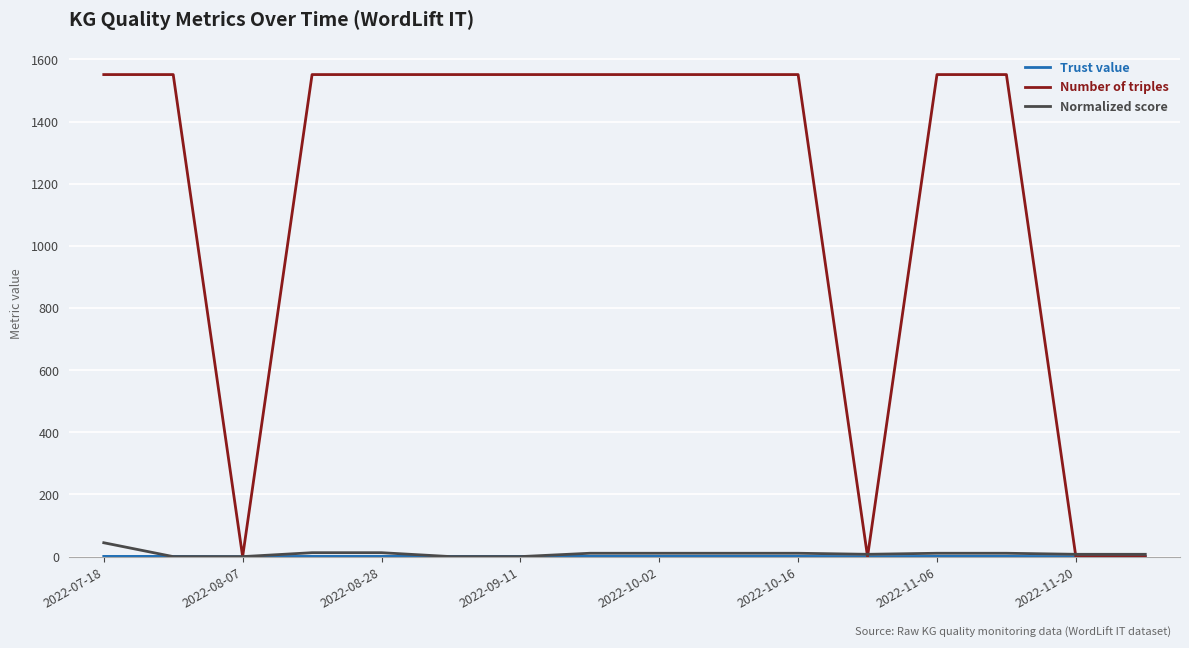

Which series has the largest total across all categories?

Number of triples